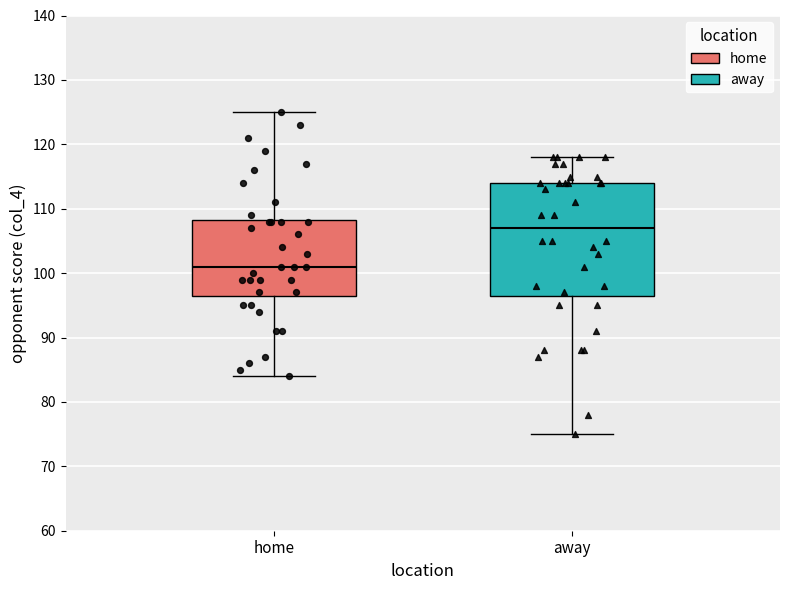

Reading left to right, transcribe this box plot: for each box, give where its median line is, the range the box spans, and where its two whiskers end, as read against the y-axis. The values are not printed on the chart, so give them approximately, as read against the axis.

home: median 101, box 97 to 108, whiskers 84 to 125
away: median 107, box 97 to 114, whiskers 75 to 118